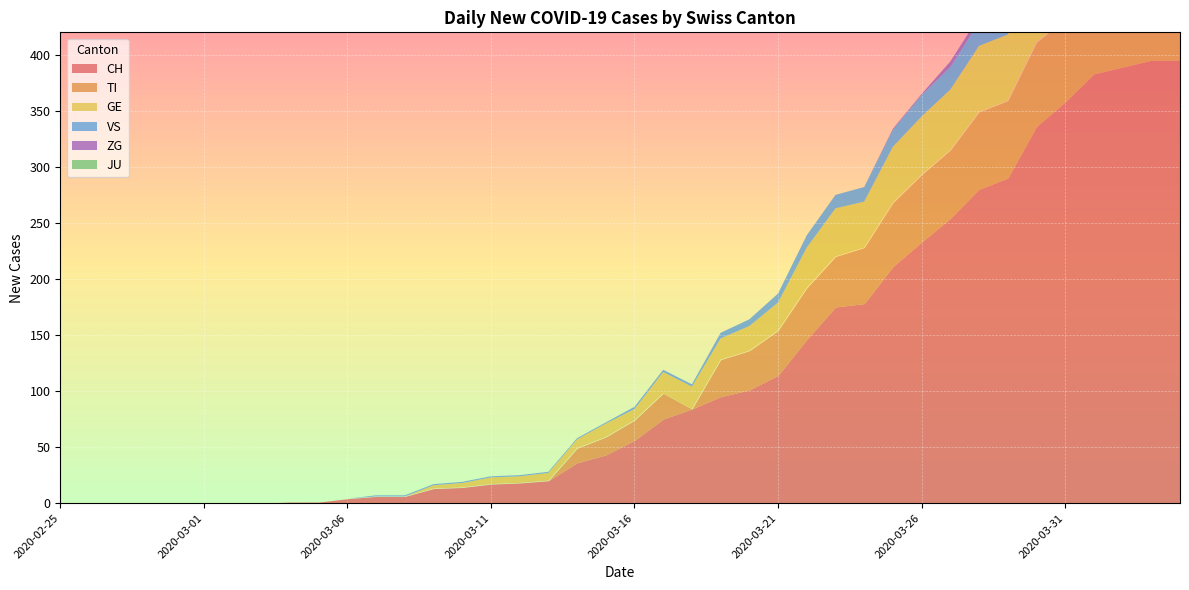

Where is ZG nearest to the value 3?

2020-03-25